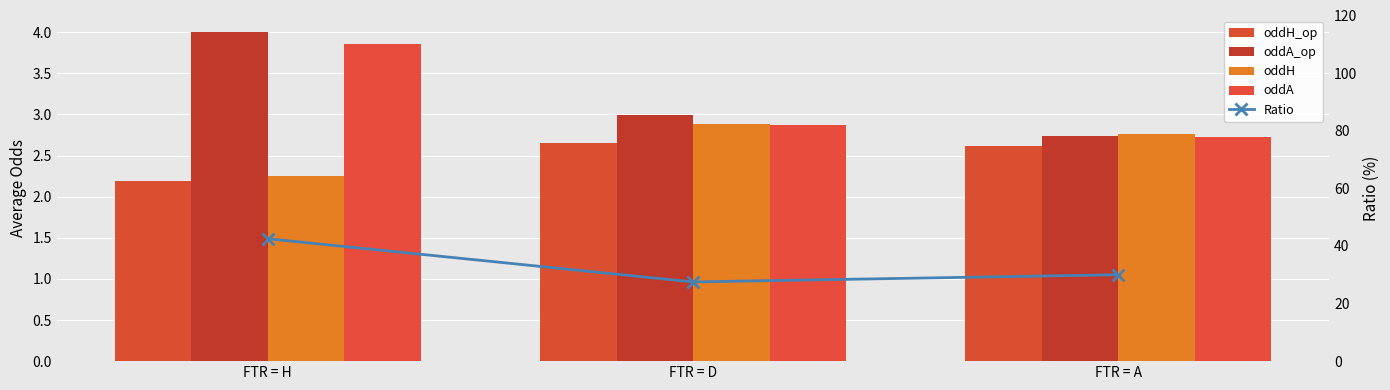

Count the oddH_op values in the range 2 to 3.

3